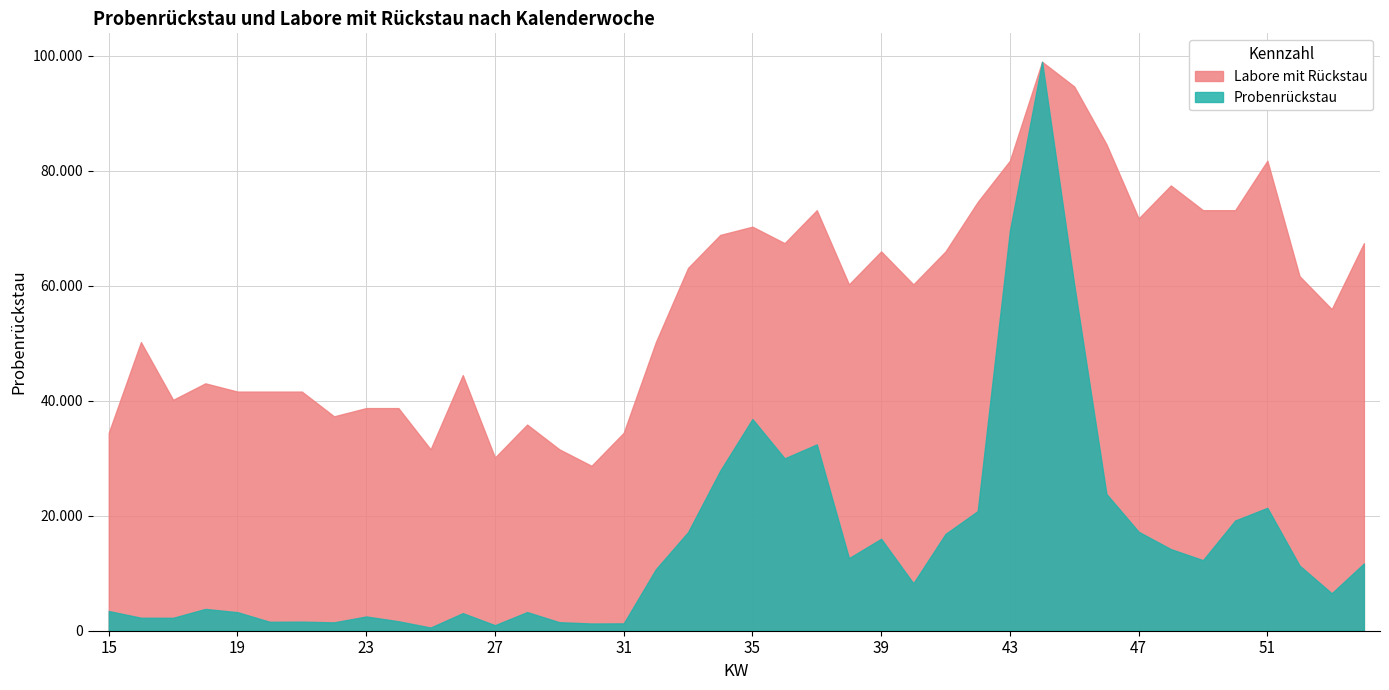

Read the Probenrückstau value at 38.

12617